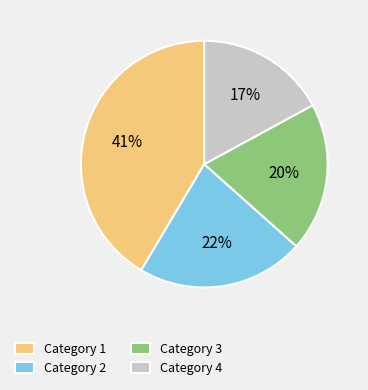

True or false: Category 3 accounts for 20% of the total.

True